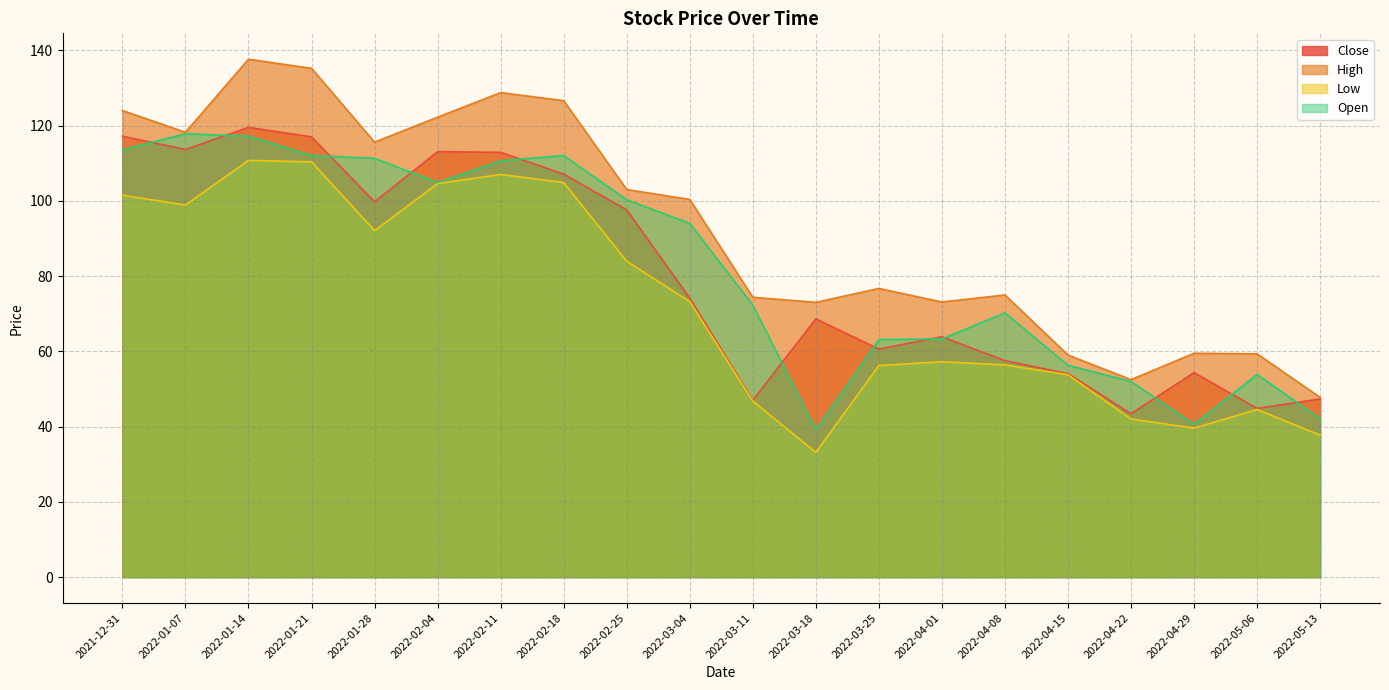

Where is Close nearest to the value 81?

2022-03-04